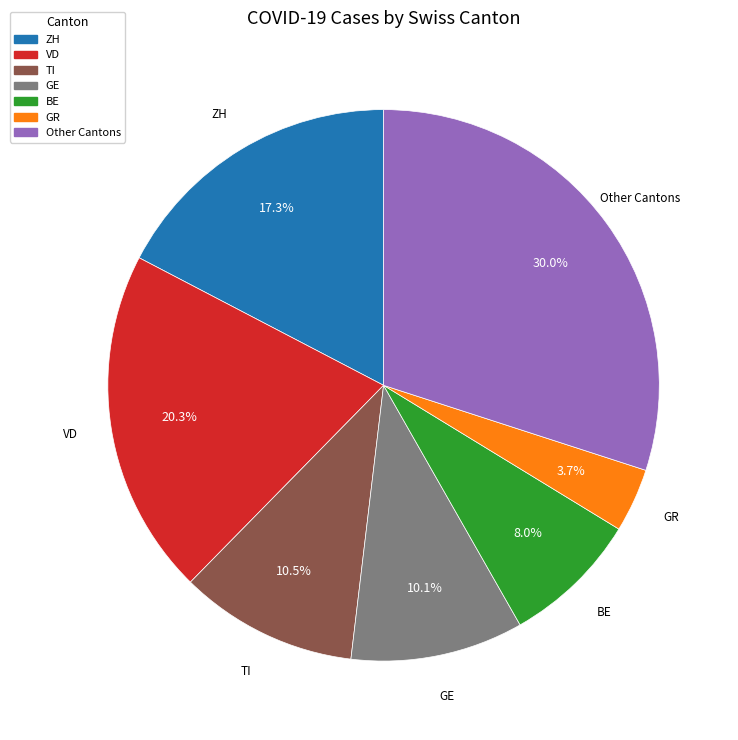

Does any single category account for the majority?

No